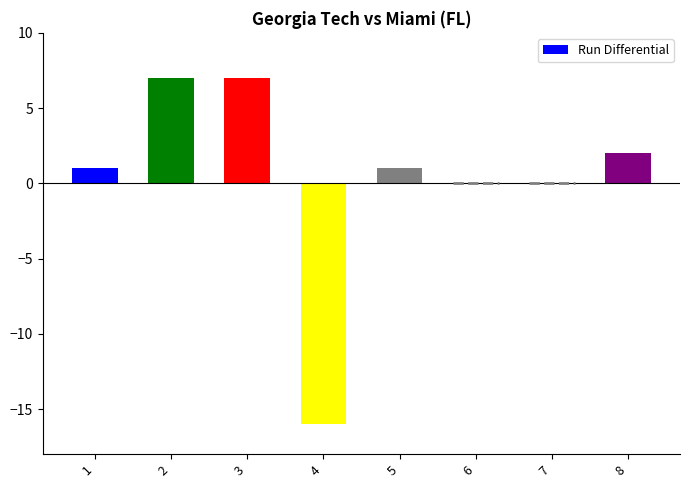

What is the difference between the maximum and minimum values?

23